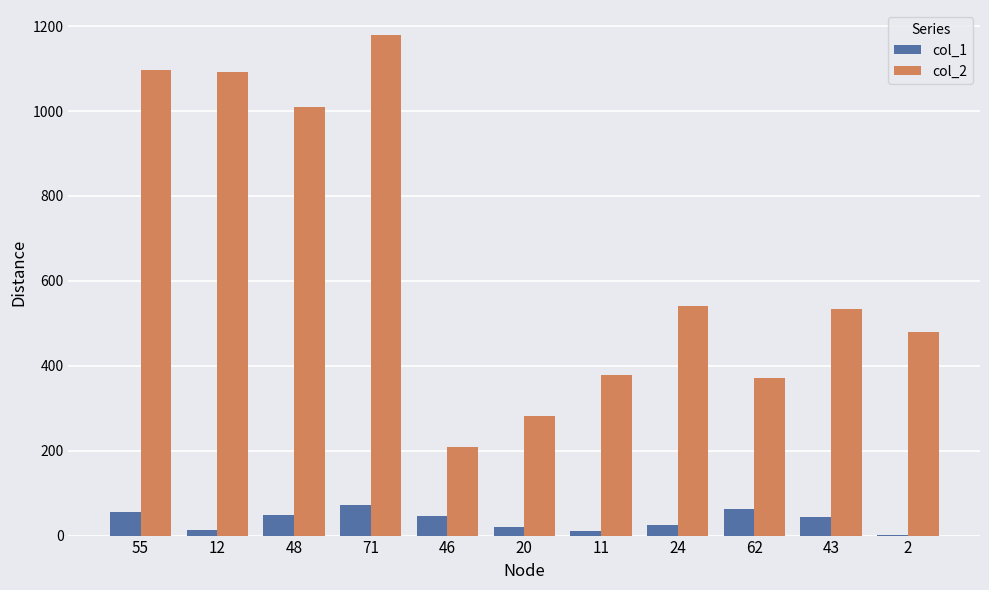

Is the value of col_2 at 20 greater than the value of col_1 at 55?

Yes